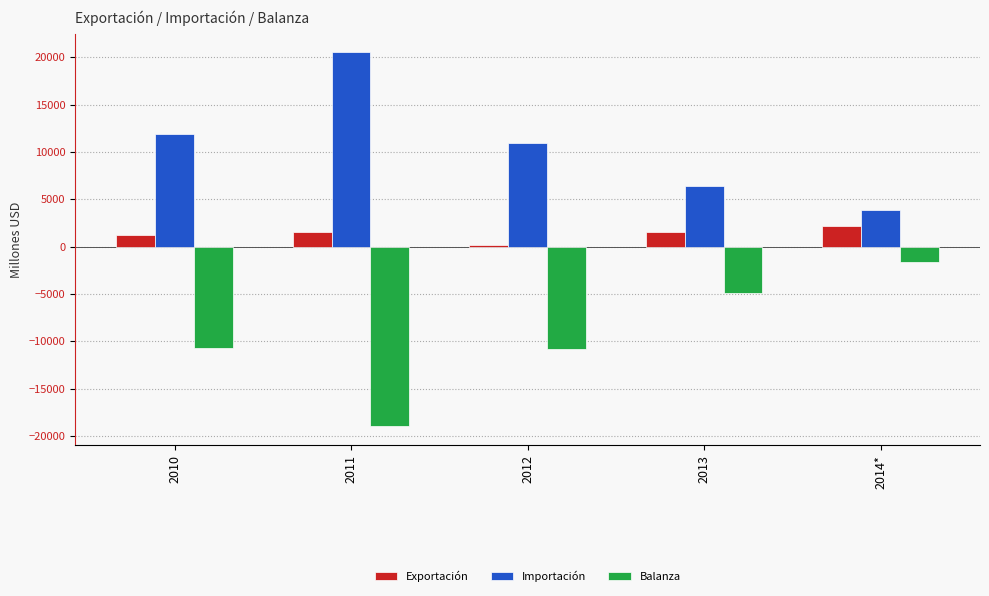

Is the value of Exportación at 2010 greater than the value of Balanza at 2014*?

Yes